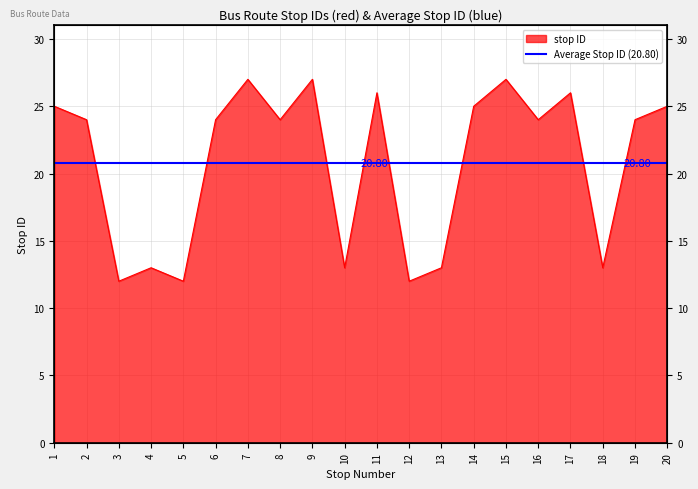

Reading left to right, extract all data points from this chart.

1=25	2=24	3=12	4=13	5=12	6=24	7=27	8=24	9=27	10=13	11=26	12=12	13=13	14=25	15=27	16=24	17=26	18=13	19=24	20=25